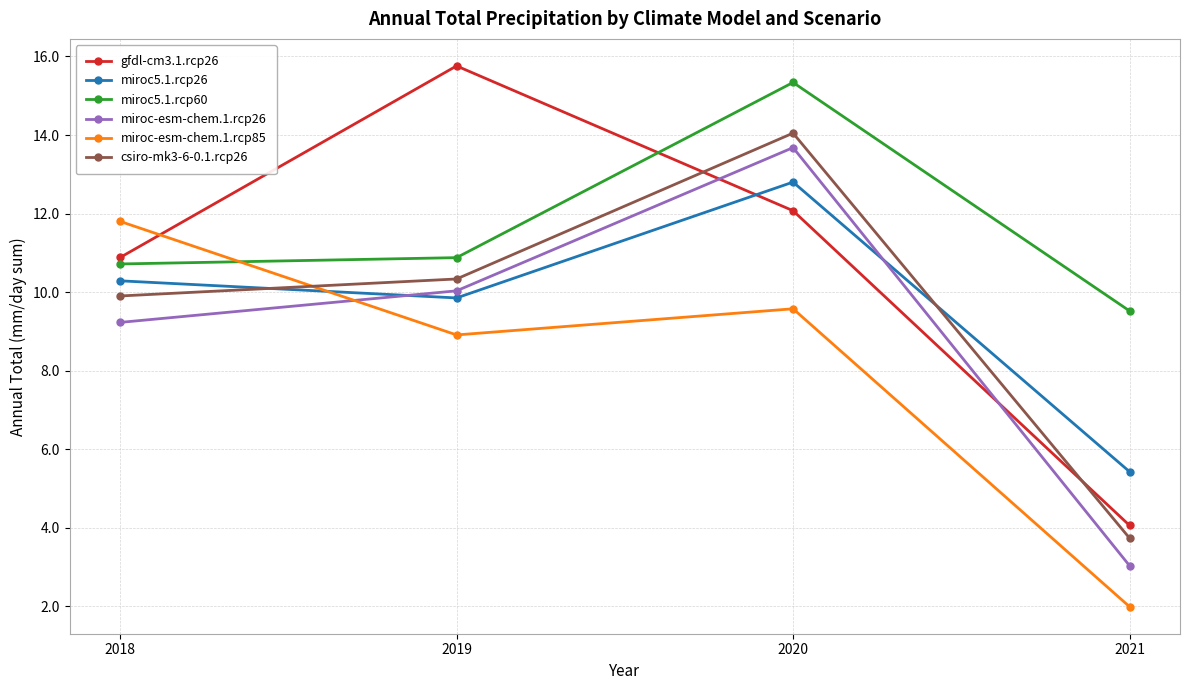

True or false: miroc5.1.rcp26 has more than 0 interior local peaks.

True